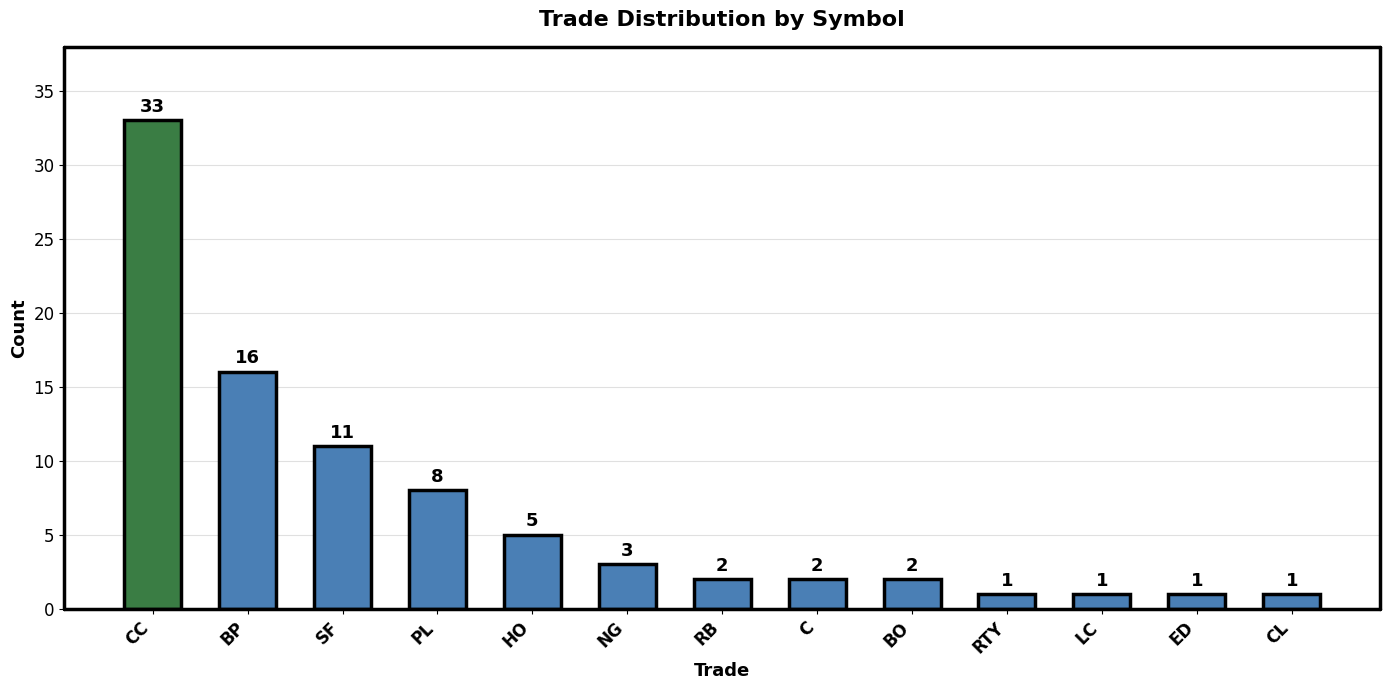

What is the greatest value displayed?

33